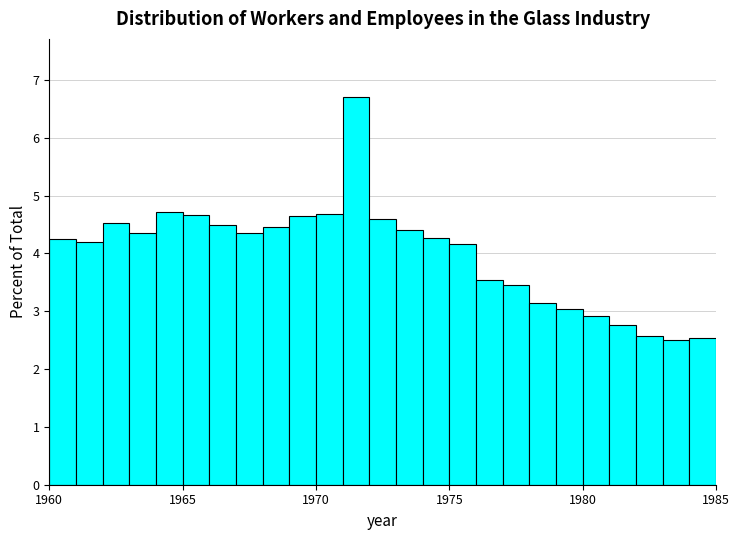

Around what value on the x-axis is the tallest bar? Give the approximate position of its centre, as read against the axis.

1971.5